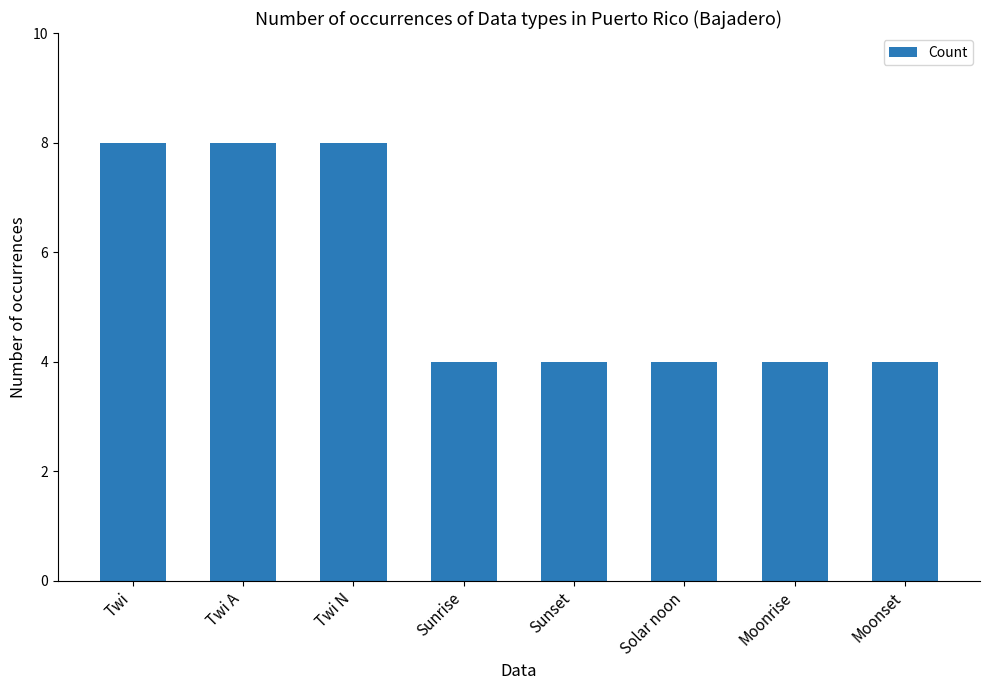

What is the sum of the values at Moonrise and Twi A?

12